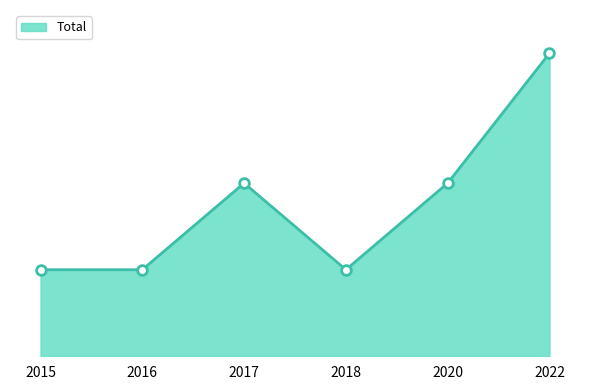

What is the approximate value at 2016?

2